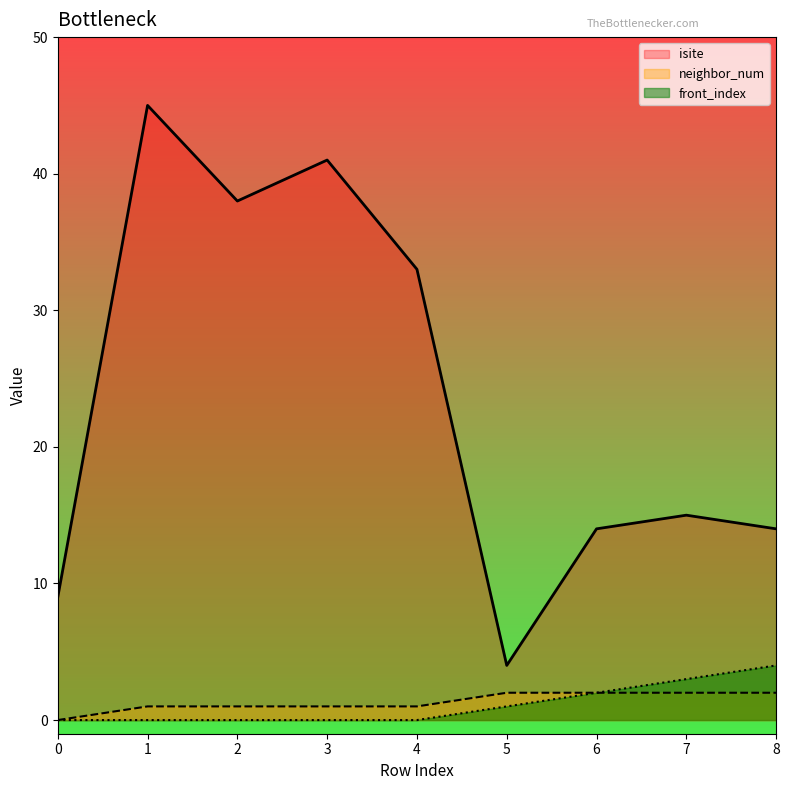

What is the sum of the neighbor_num values at 6 and 0?

2